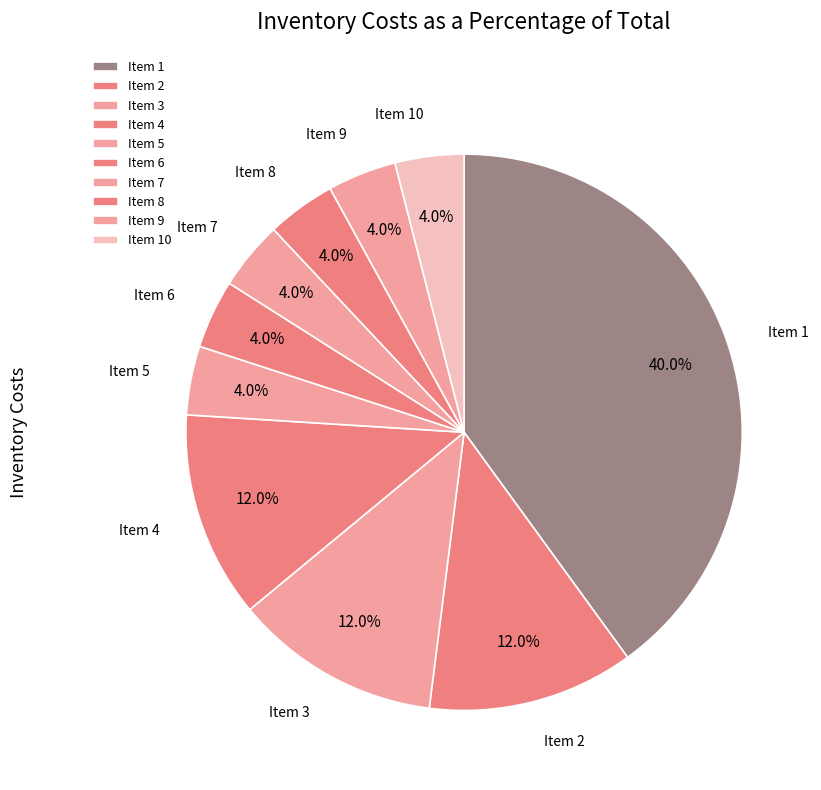

Between Item 5 and Item 1, which is larger?

Item 1